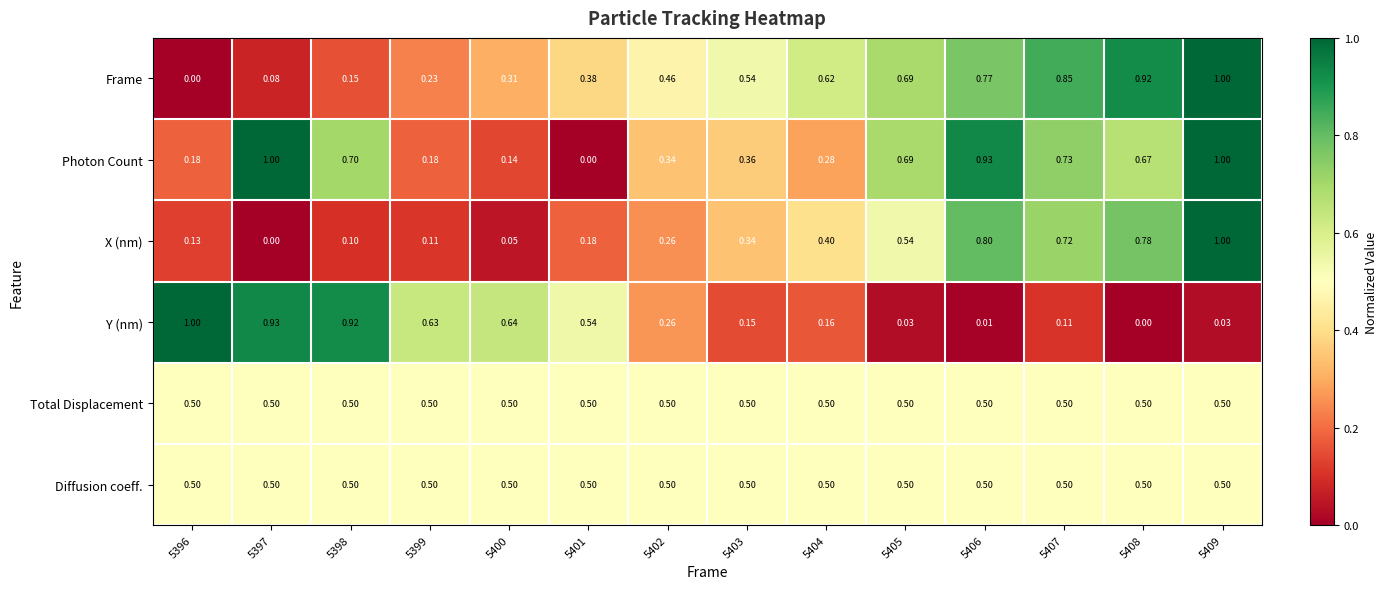

Is the value of Y (nm) at 5398 greater than the value of Diffusion coeff. at 5399?

Yes